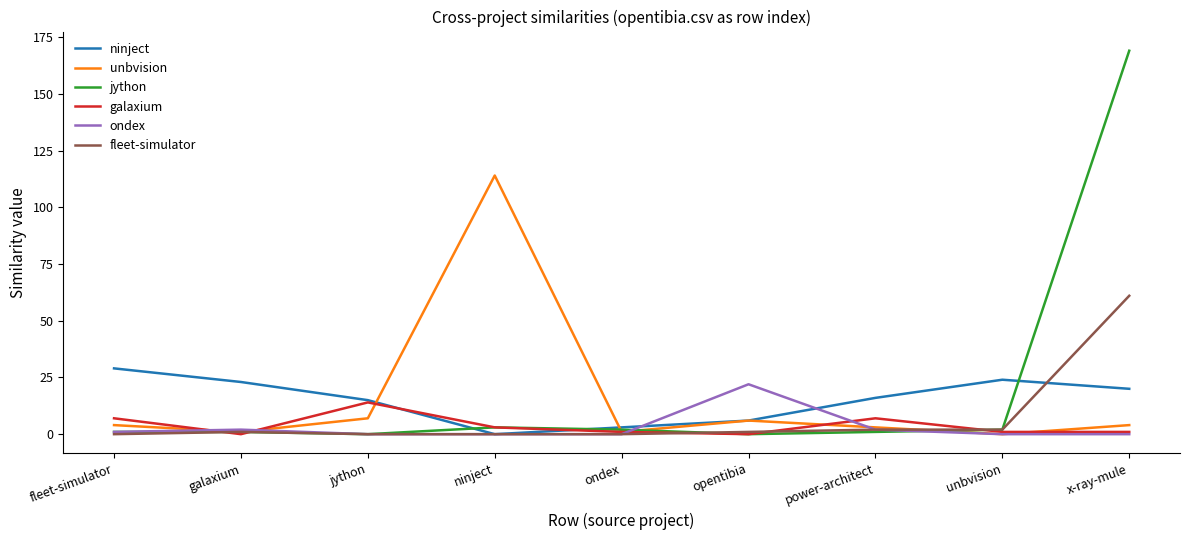

What position from the right is x-ray-mule?

1